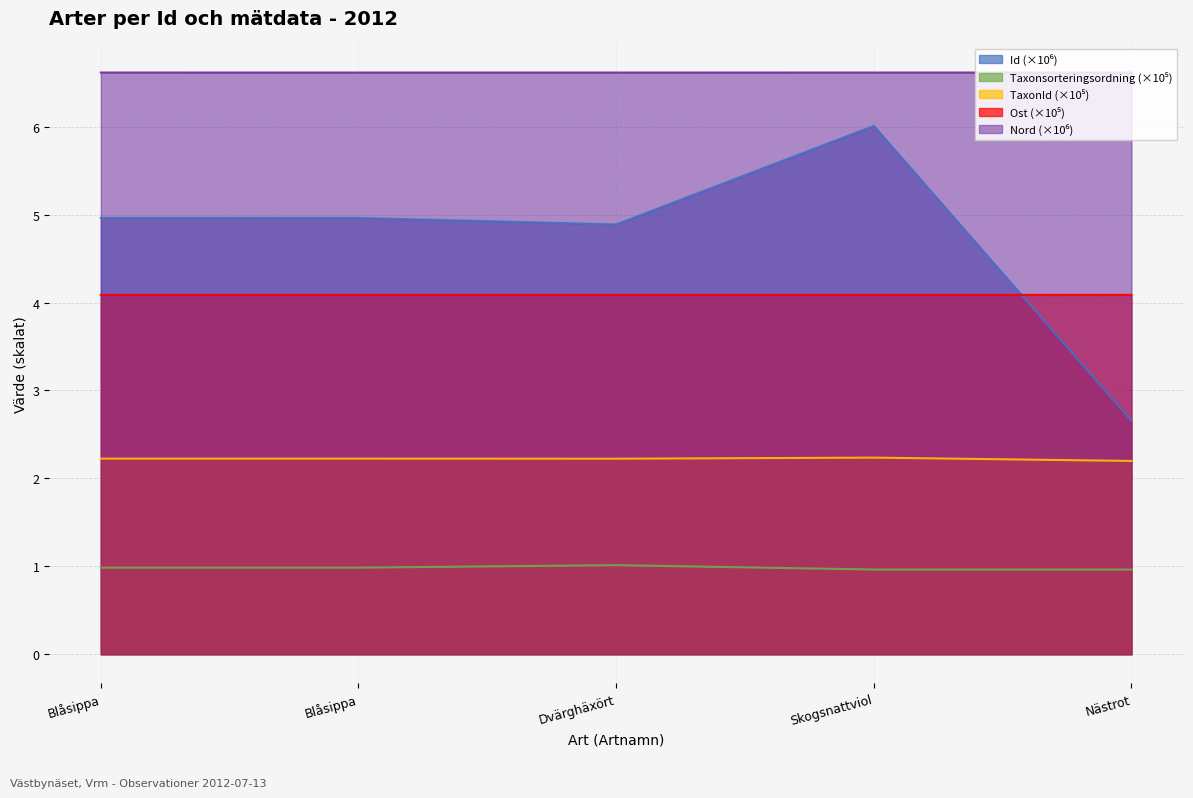

What is the value of the TaxonId point at the 1st from the left?

2.2